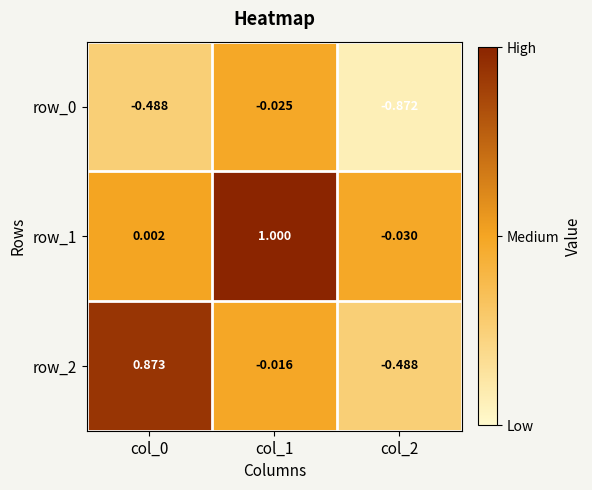

Is the value of row_2 at col_0 greater than the value of row_0 at col_2?

Yes